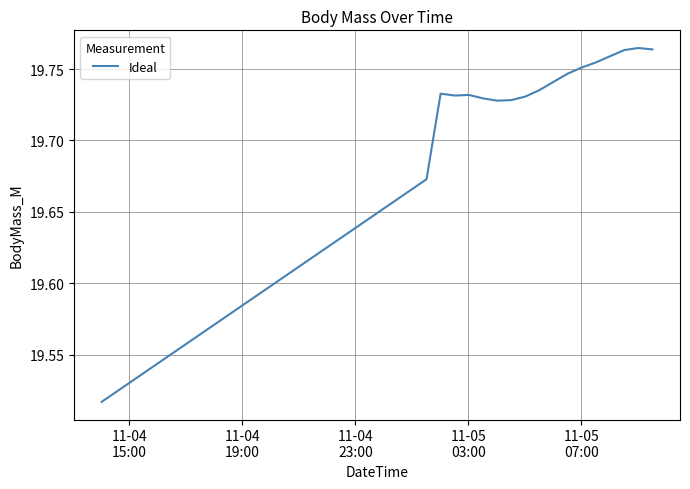

Does the chart have visible grid lines?

Yes